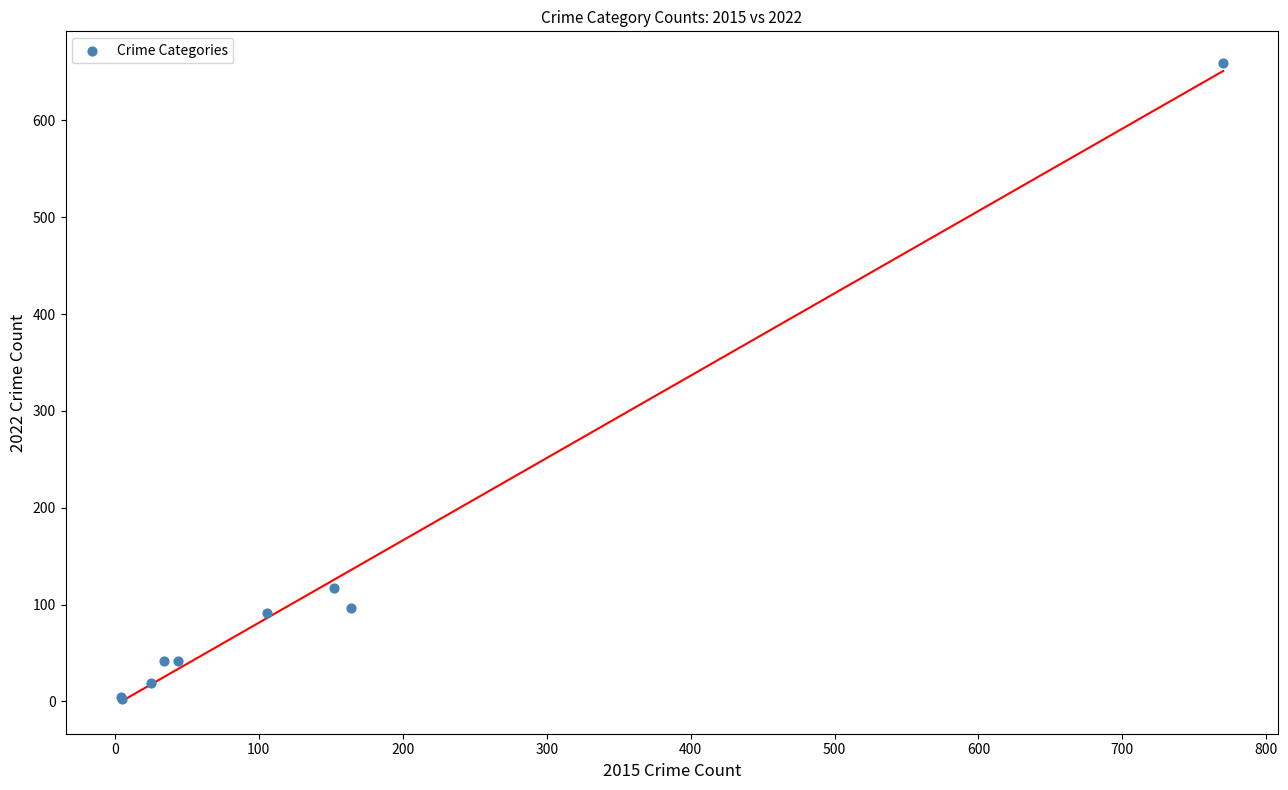

What Y value in the scatter plot is closest to 331?

117